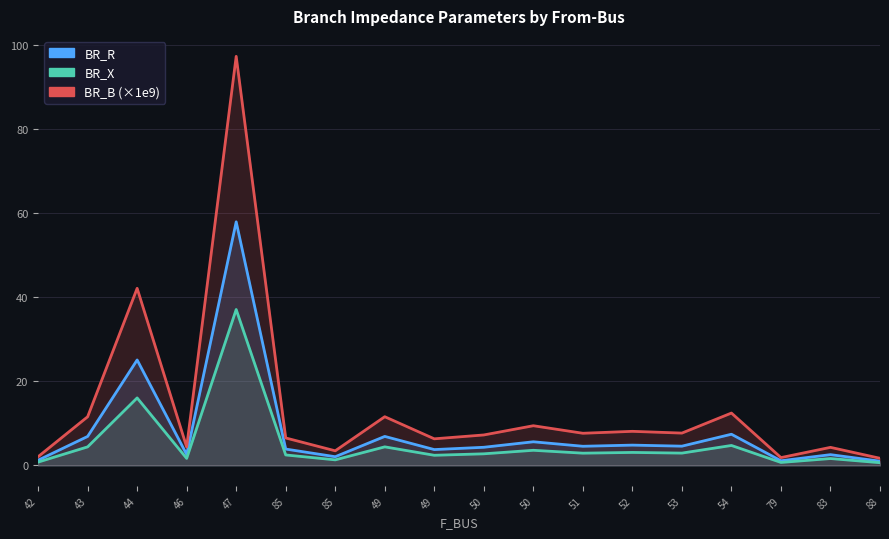

True or false: BR_R and BR_B (×1e9) intersect in this chart.

False